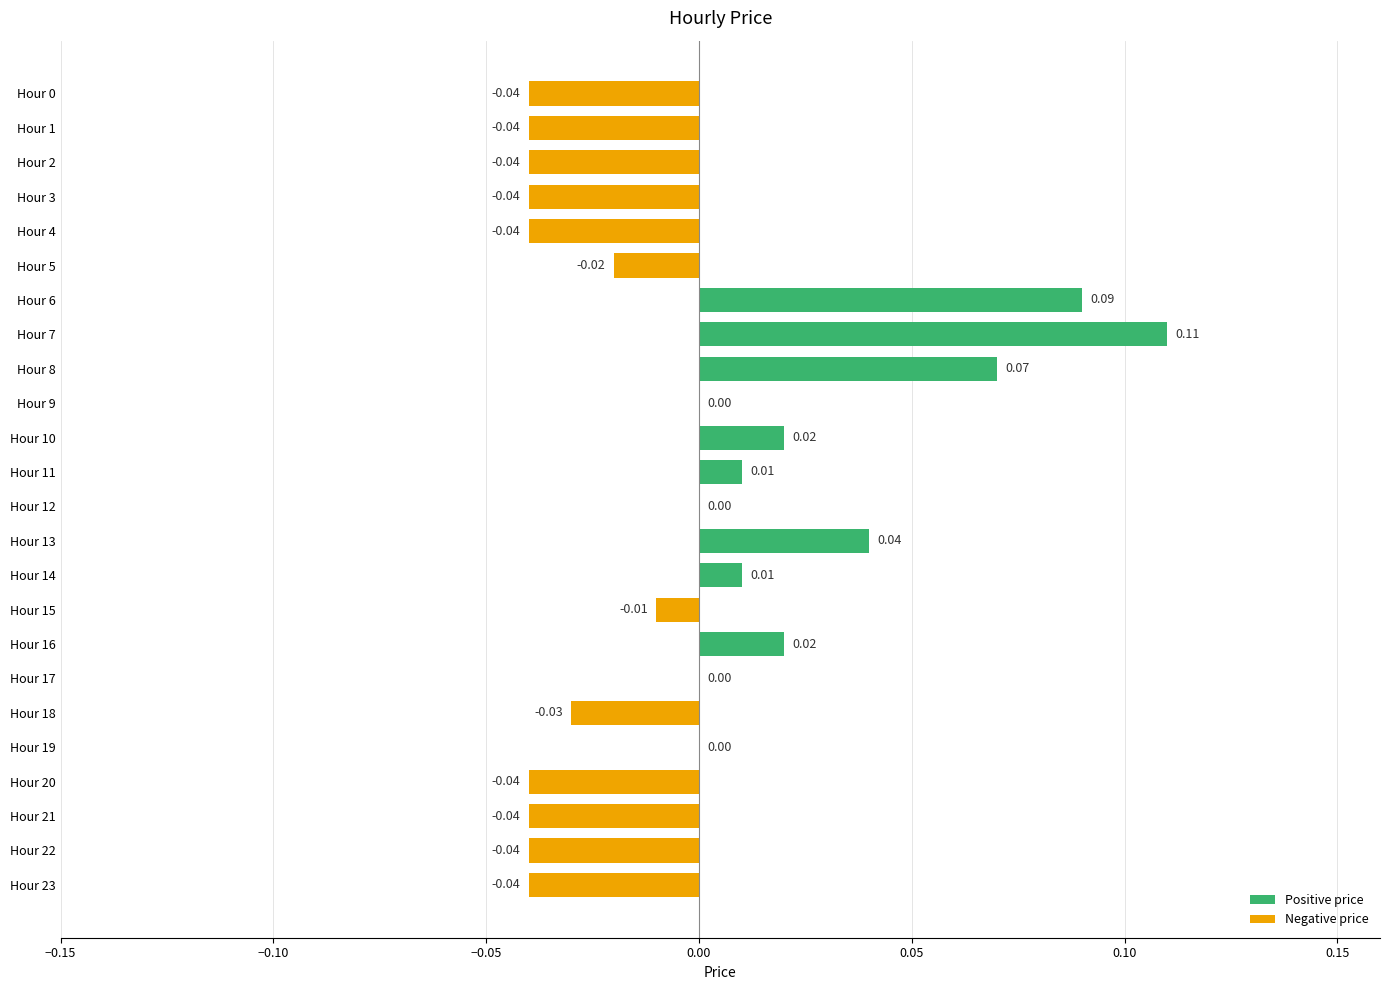

Between Hour 15 and Hour 4, which is larger?

Hour 15